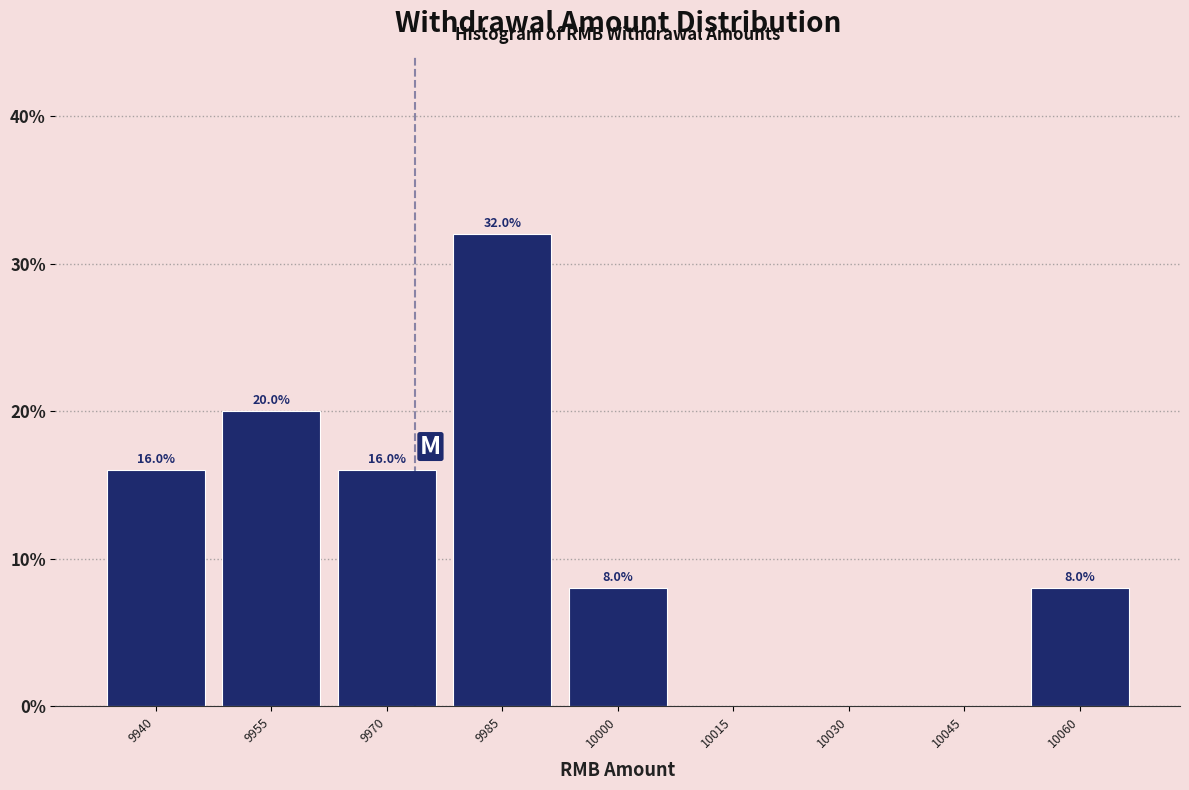

Reading left to right, list all the values displayed in this chart.

9940=16	9955=20	9970=16	9985=32	10000=8	10015=0	10030=0	10045=0	10060=8